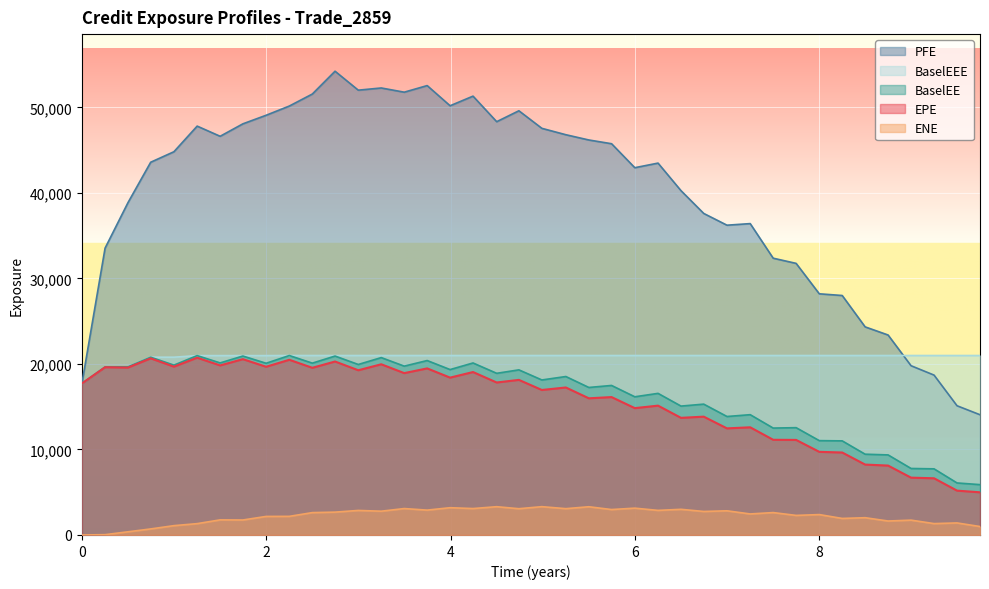

What is the total value across all series at 0?

70869.2